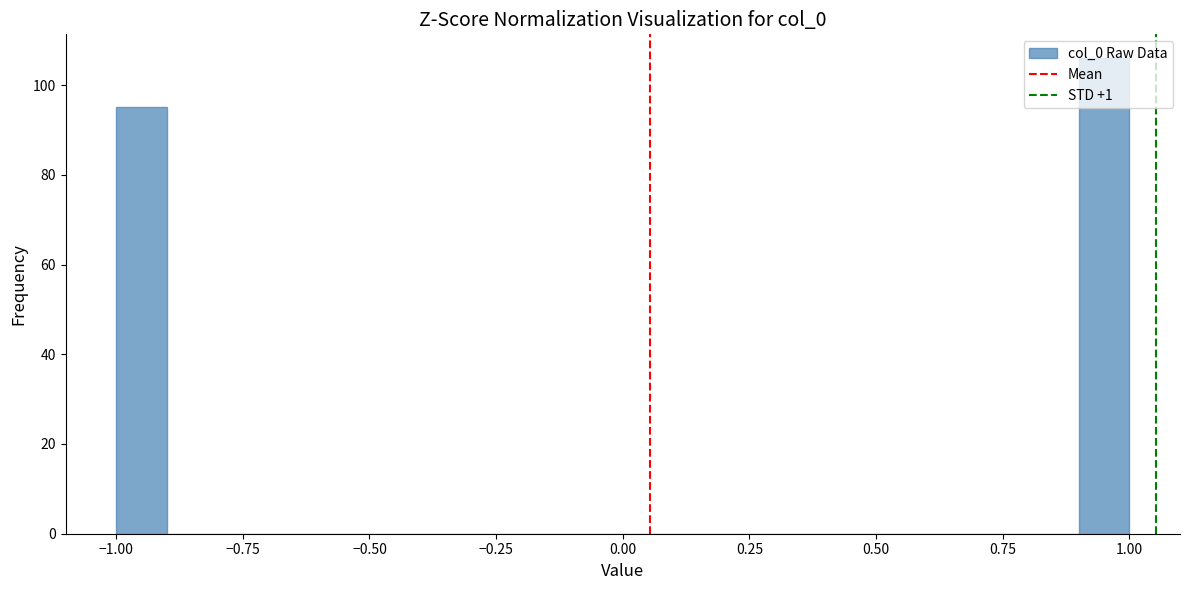

Around what value on the x-axis is the tallest bar? Give the approximate position of its centre, as read against the axis.

0.95